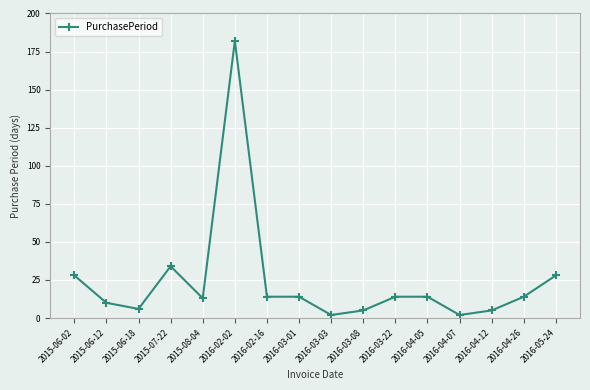

What is the label of the 11th point from the left?

2016-03-22